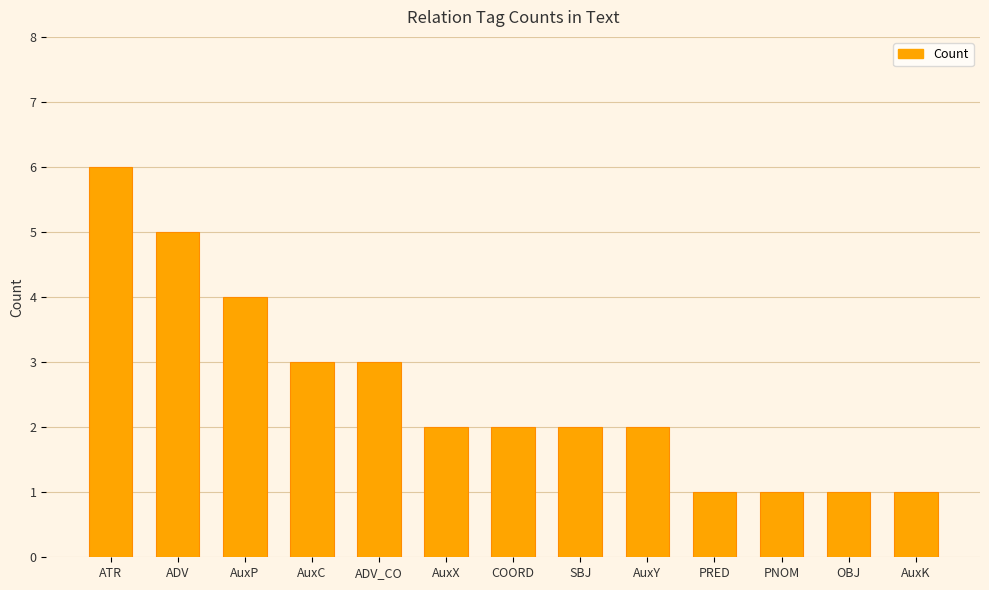

Reading right to left, list all the values displayed in this chart.

1	1	1	1	2	2	2	2	3	3	4	5	6